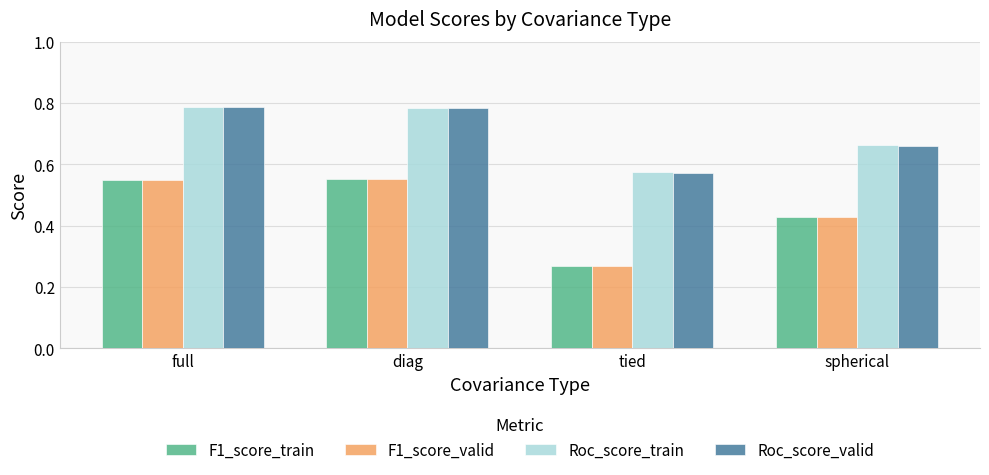

The F1_score_valid series shows 0.7 at spherical. True or false?

False